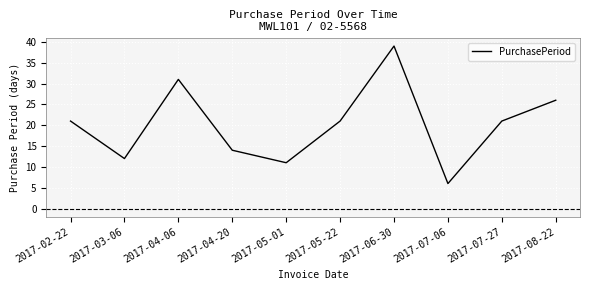

What is the difference between the values at 2017-03-06 and 2017-08-22?

14